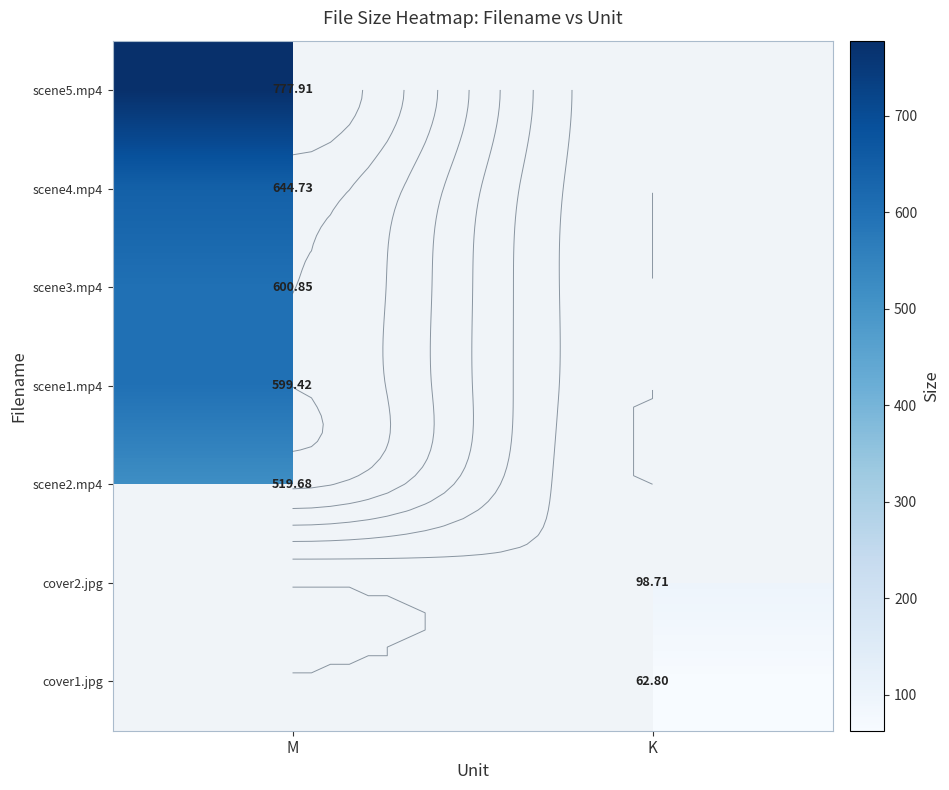

What is the sum of all scene1.mp4 values?

599.4